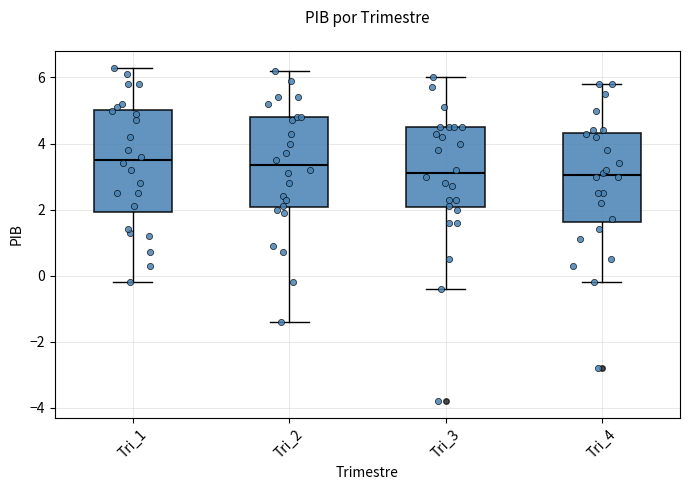

Which box is the tallest, from its lower edge to its upper edge?

Tri_1